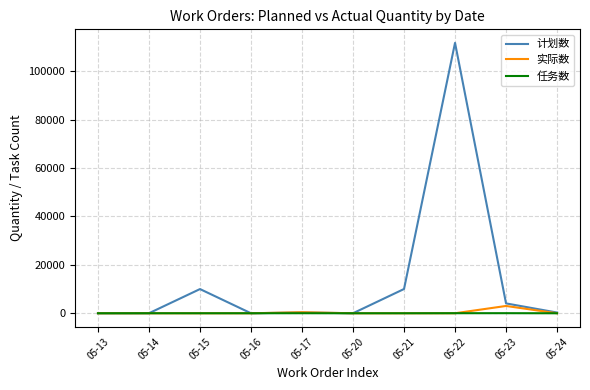

Count the number of categories in the chart.

10